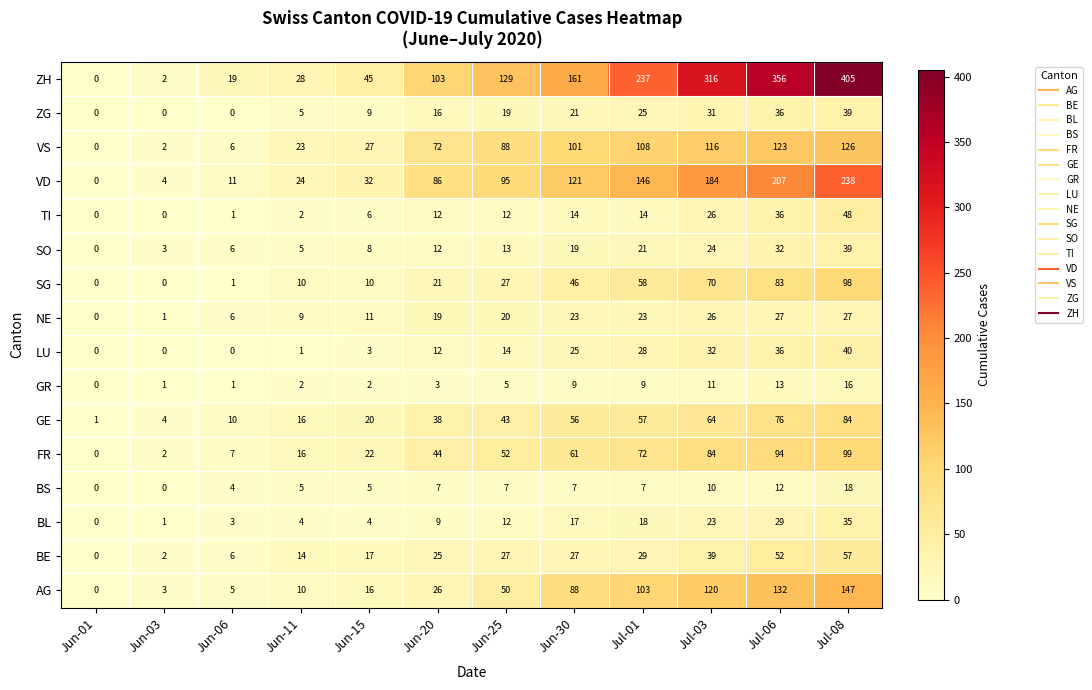

The value of ZG at Jul-03 is 31. True or false?

True